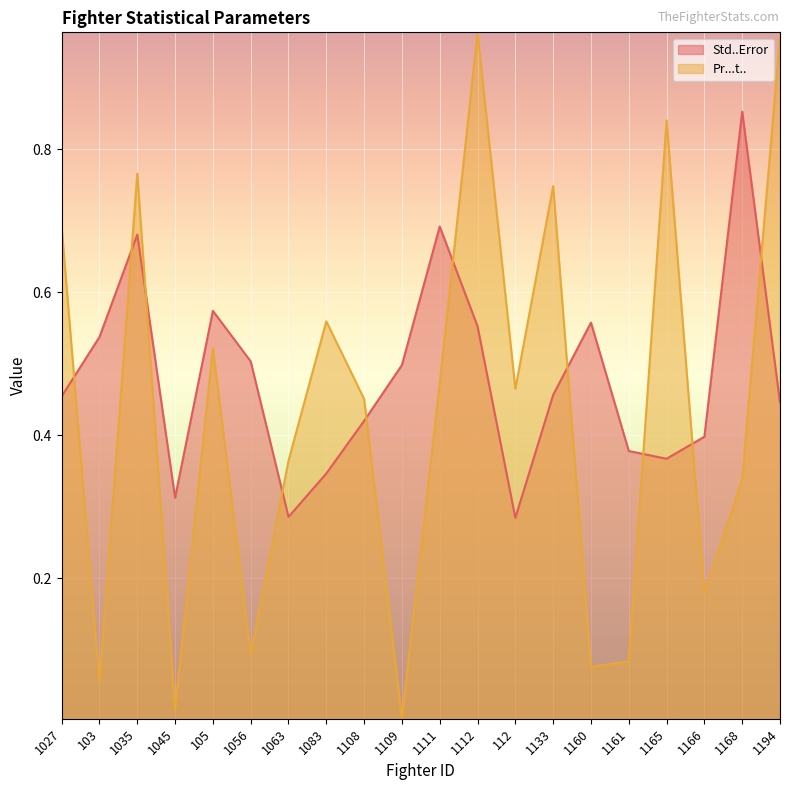

Which series has the largest total across all categories?

Std..Error